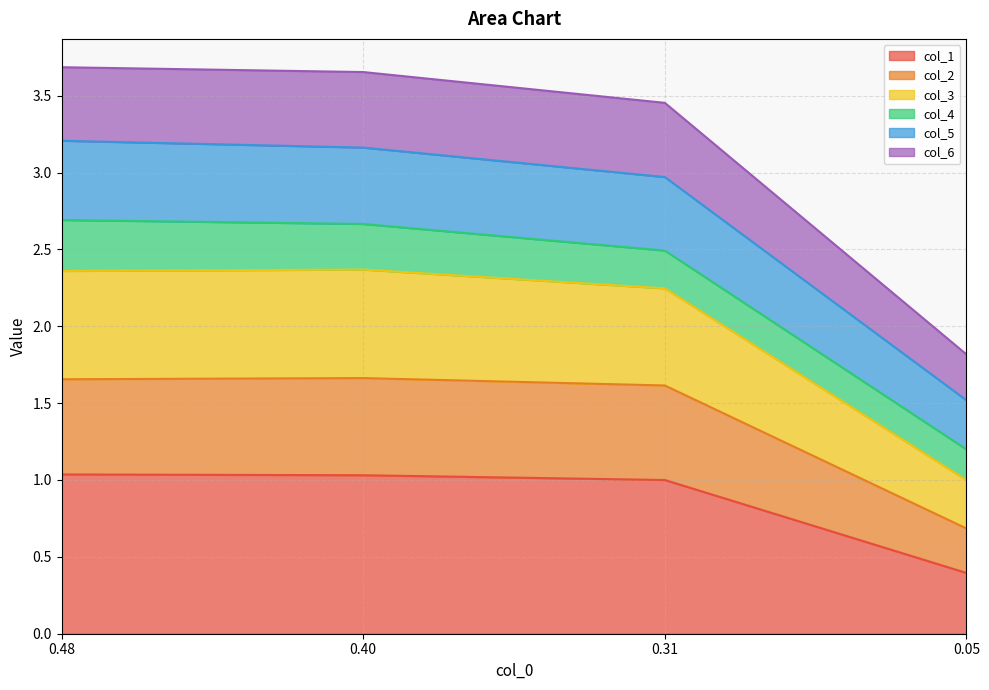

The col_1 series shows 1.0 at 0.48. True or false?

True